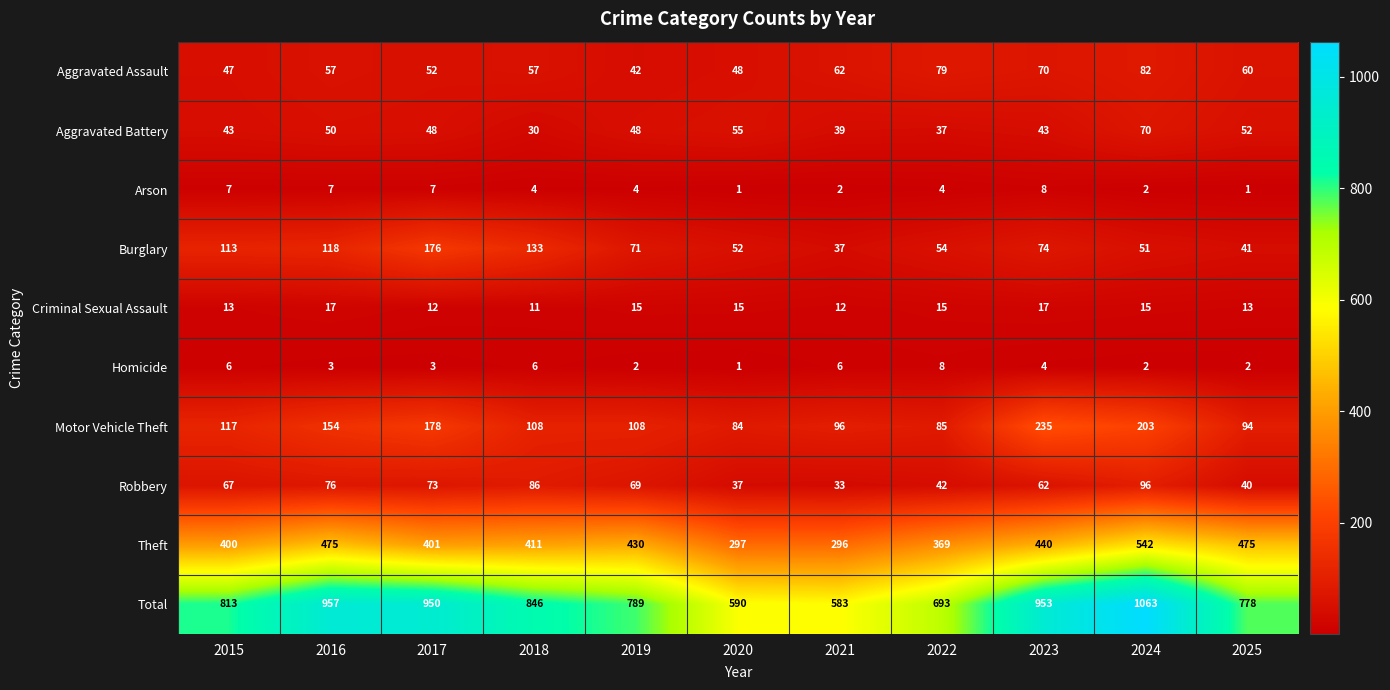

Where is Total nearest to the value 823?

2015